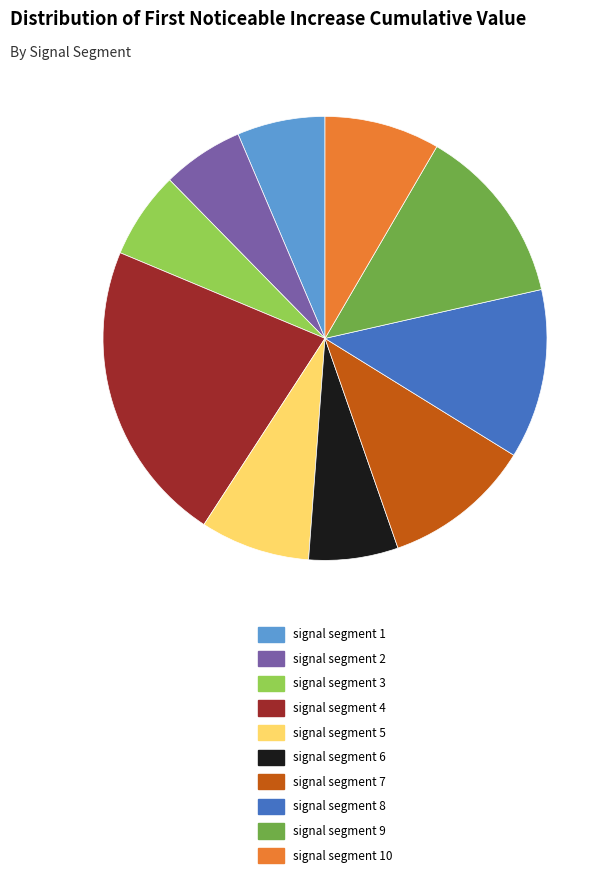

Which slice is the largest?

signal segment 4